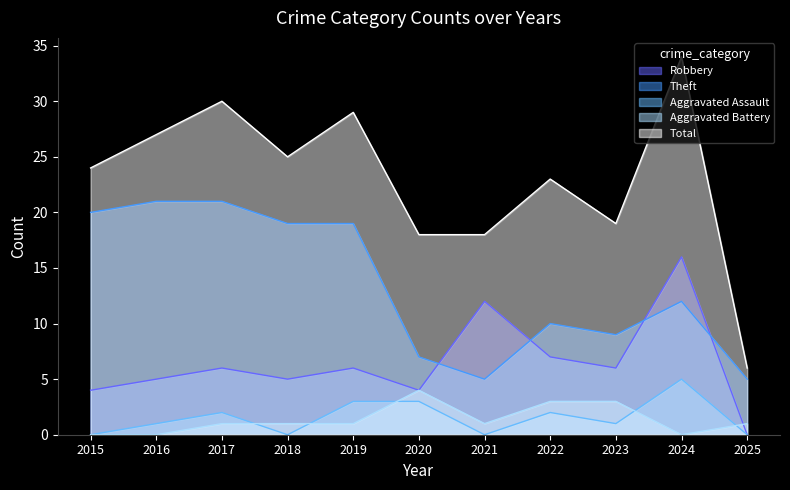

Reading right to left, extract all data points from this chart.

Robbery: 0	16	6	7	12	4	6	5	6	5	4
Theft: 5	12	9	10	5	7	19	19	21	21	20
Aggravated Assault: 0	5	1	2	0	3	3	0	2	1	0
Aggravated Battery: 1	0	3	3	1	4	1	1	1	0	0
Total: 6	34	19	23	18	18	29	25	30	27	24